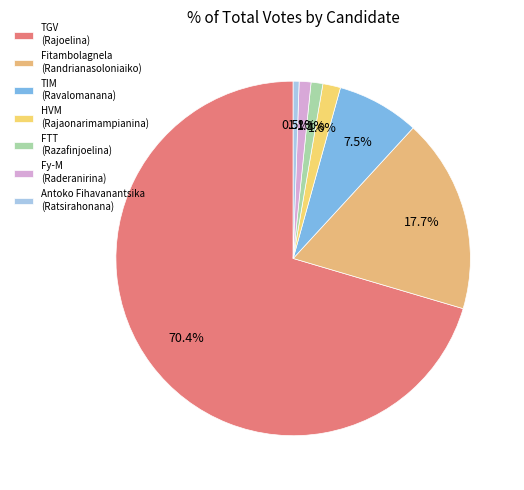

What is the total percentage of Fitambolagnela (Randrianasoloniaiko) and Antoko Fihavanantsika (Ratsirahonana)?

18.3%